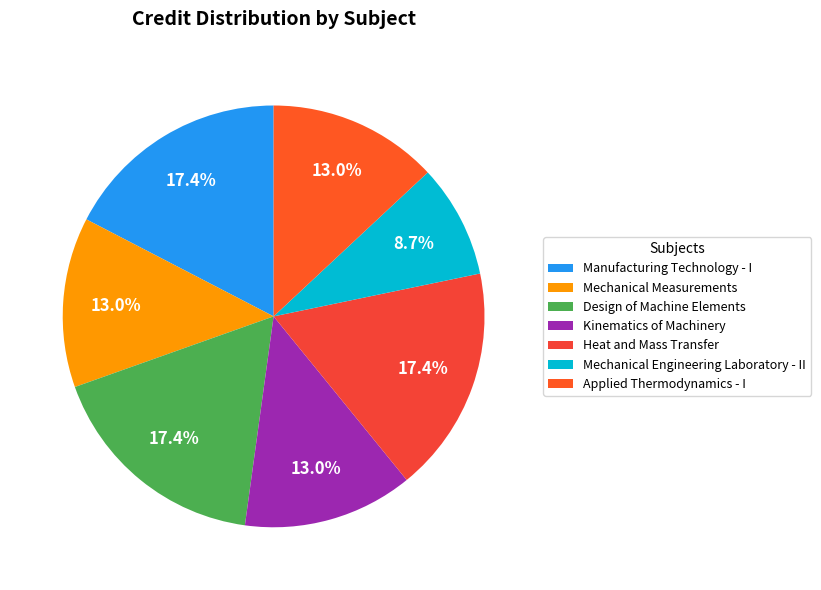

To the nearest percent, what is the average slice percentage?

14%